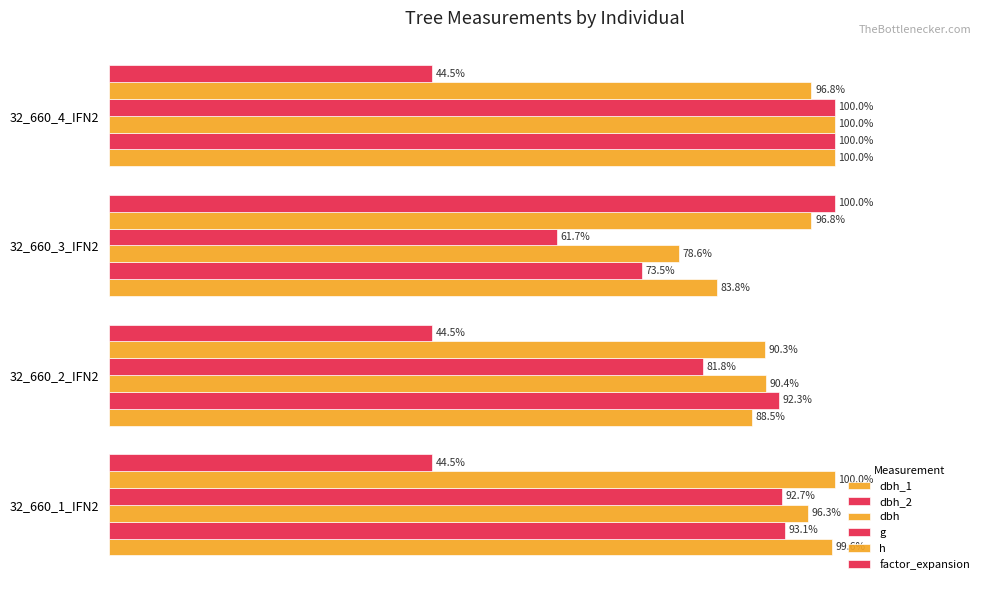

How many values in the h series exceed 96?

3